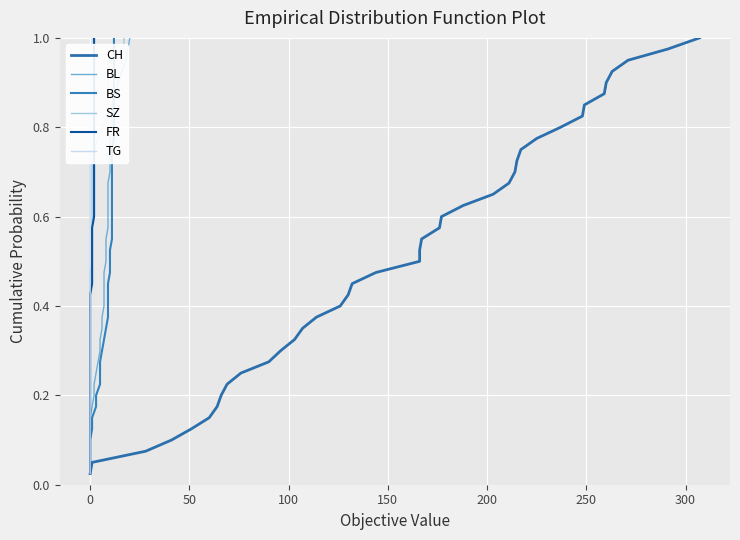

True or false: BL and CH cross at least once.

False